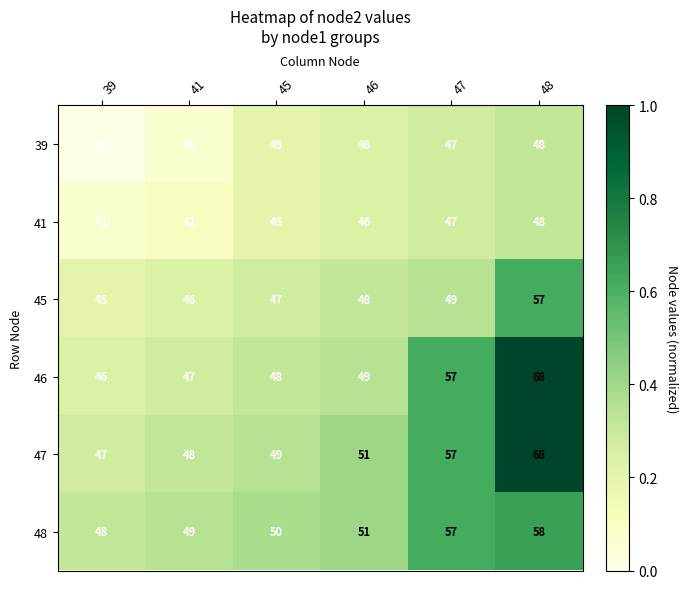

What is the average value of the 47 series?

53